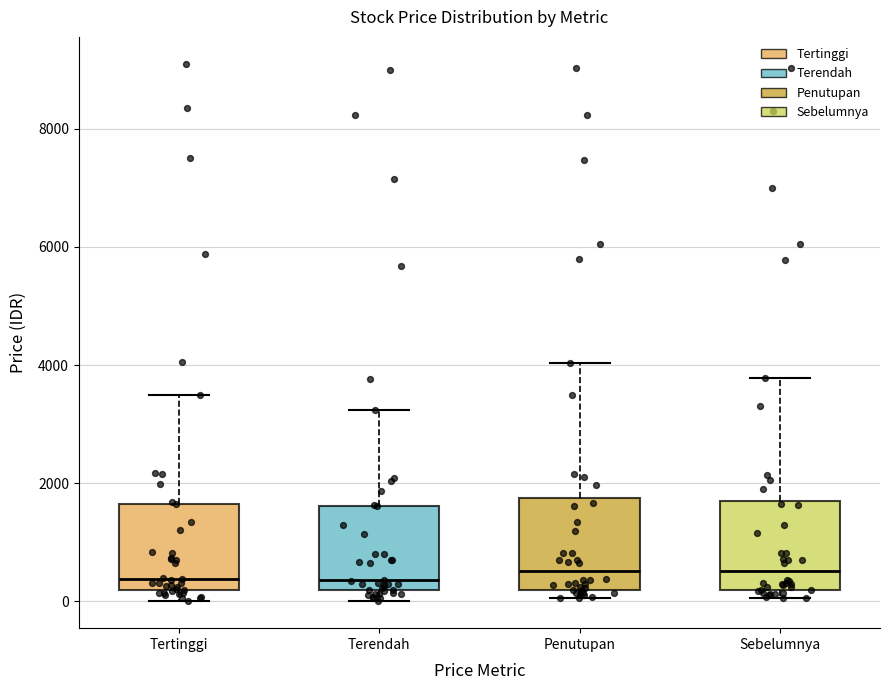

Reading left to right, read every box against the y-axis: the position of its median line, the range the box covers, and the ends of its whiskers. The values are not printed on the chart, so give them approximately, as read against the axis.

Tertinggi: median 400, box 200 to 1600, whiskers 0 to 3600
Terendah: median 400, box 200 to 1600, whiskers 0 to 3200
Penutupan: median 600, box 200 to 1800, whiskers 0 to 4000
Sebelumnya: median 600, box 200 to 1800, whiskers 0 to 3800